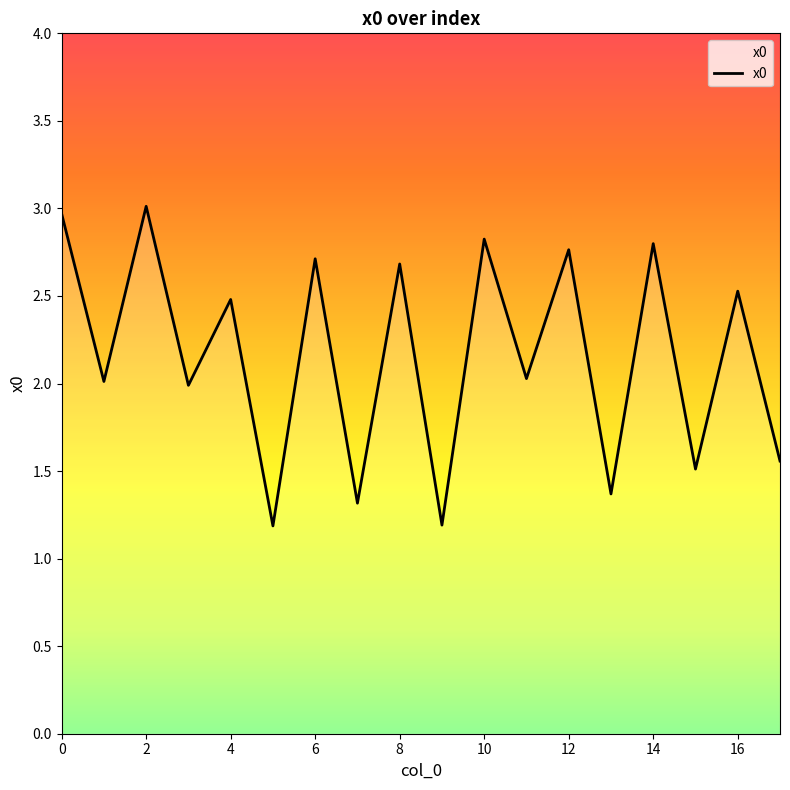

What is the maximum value shown in the chart?

3.0